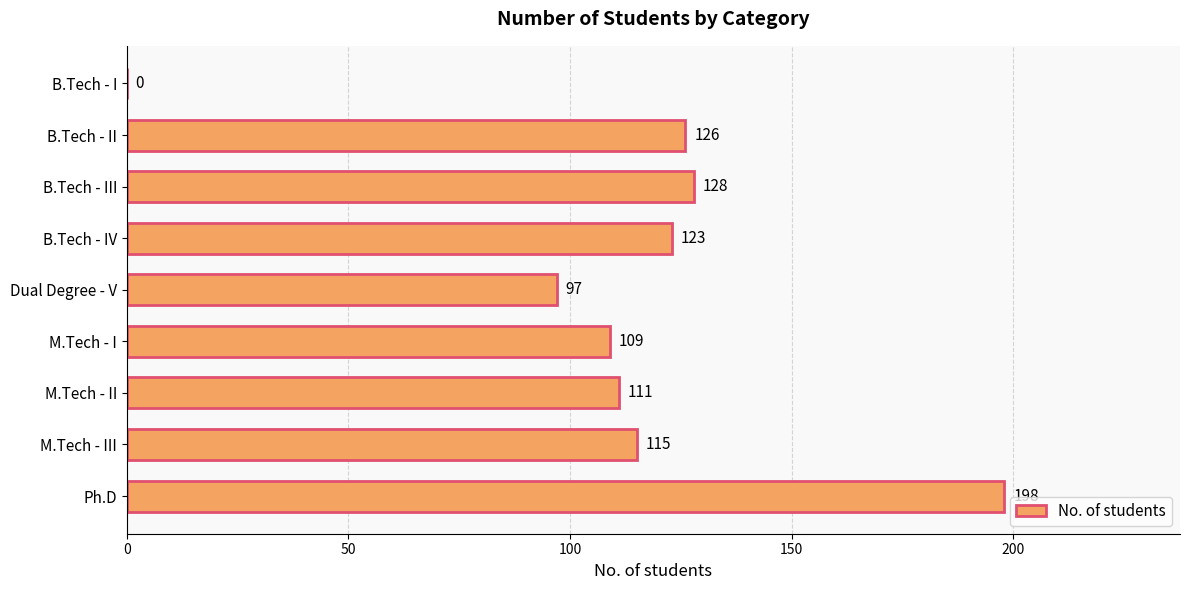

Reading top to bottom, what are all the values shown in this chart?

B.Tech - I=0	B.Tech - II=126	B.Tech - III=128	B.Tech - IV=123	Dual Degree - V=97	M.Tech - I=109	M.Tech - II=111	M.Tech - III=115	Ph.D=198